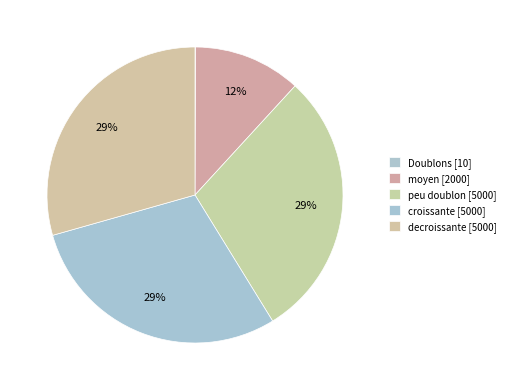

The Doublons slice represents 10% of the pie. True or false?

False